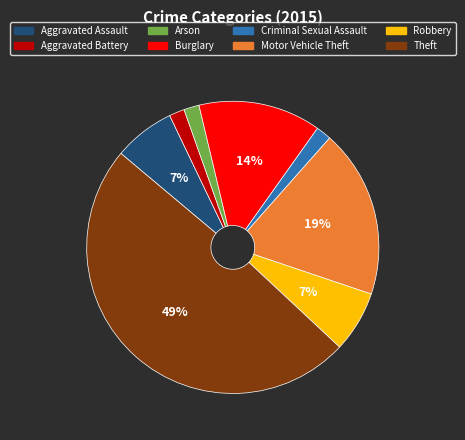

The Theft slice represents 49% of the pie. True or false?

True